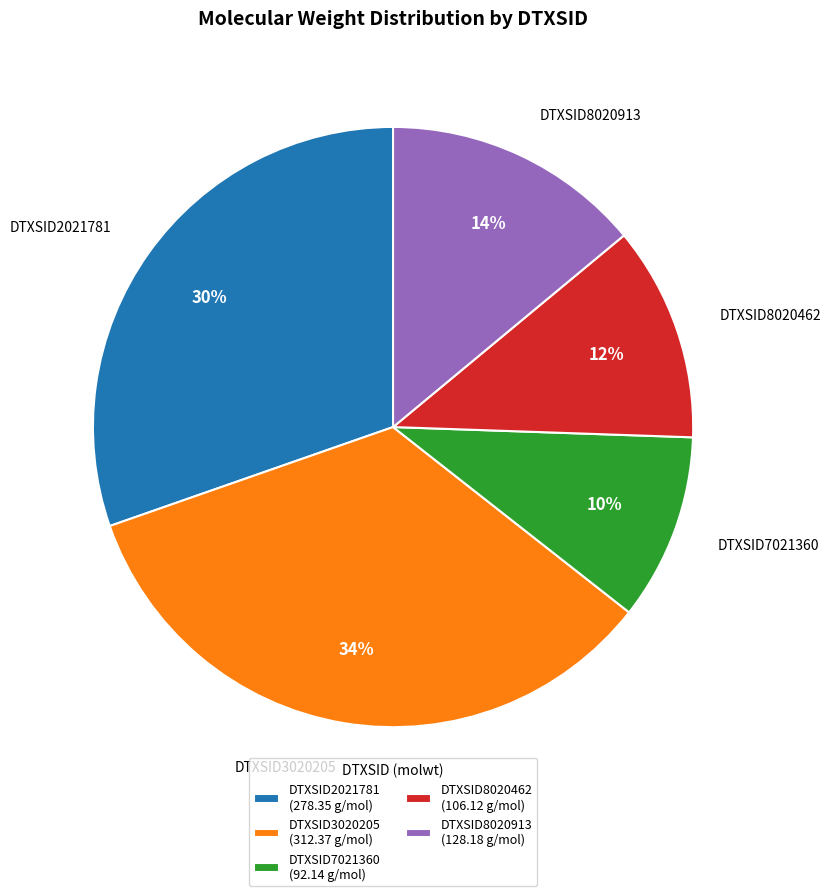

Rank the categories by value from lowest to highest.

DTXSID7021360, DTXSID8020462, DTXSID8020913, DTXSID2021781, DTXSID3020205